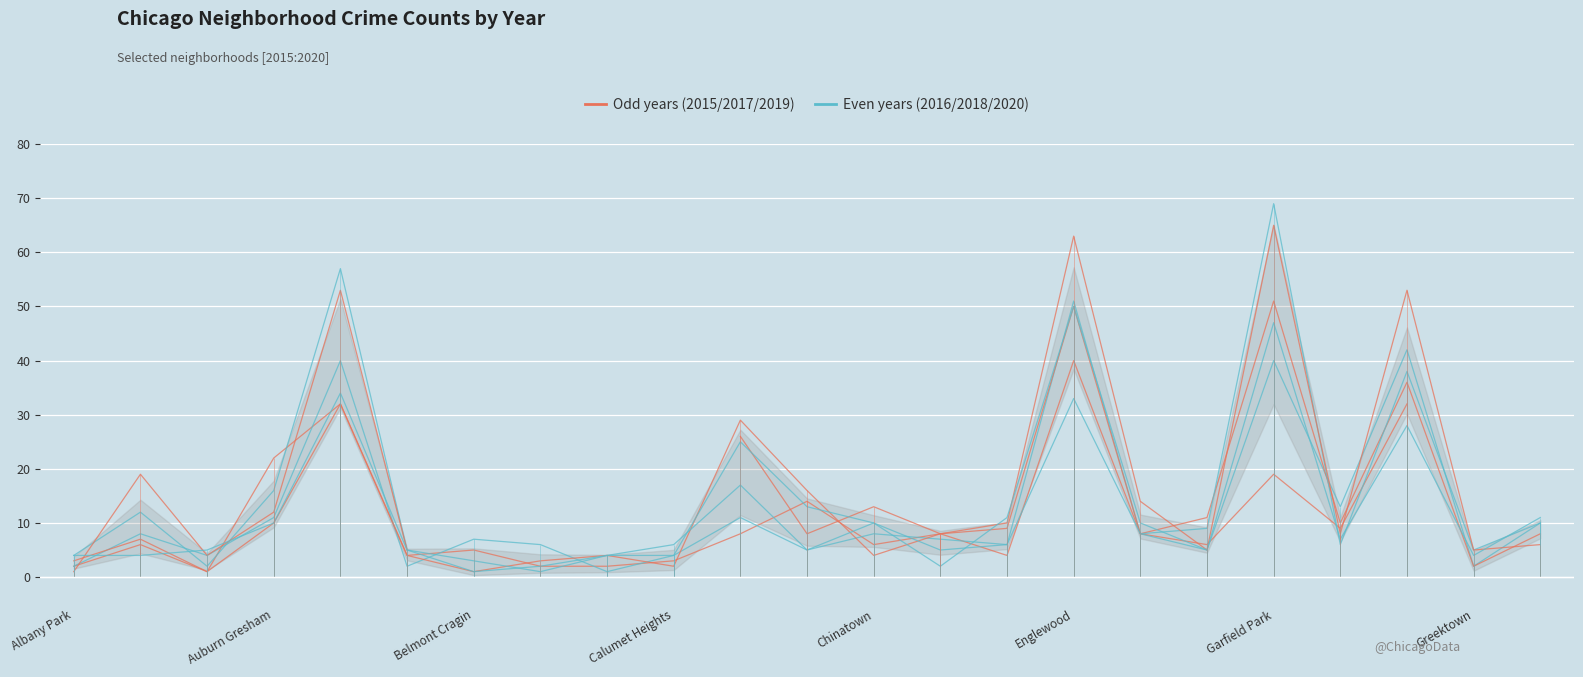

What is the difference between the highest and lowest values at Calumet Heights?

4